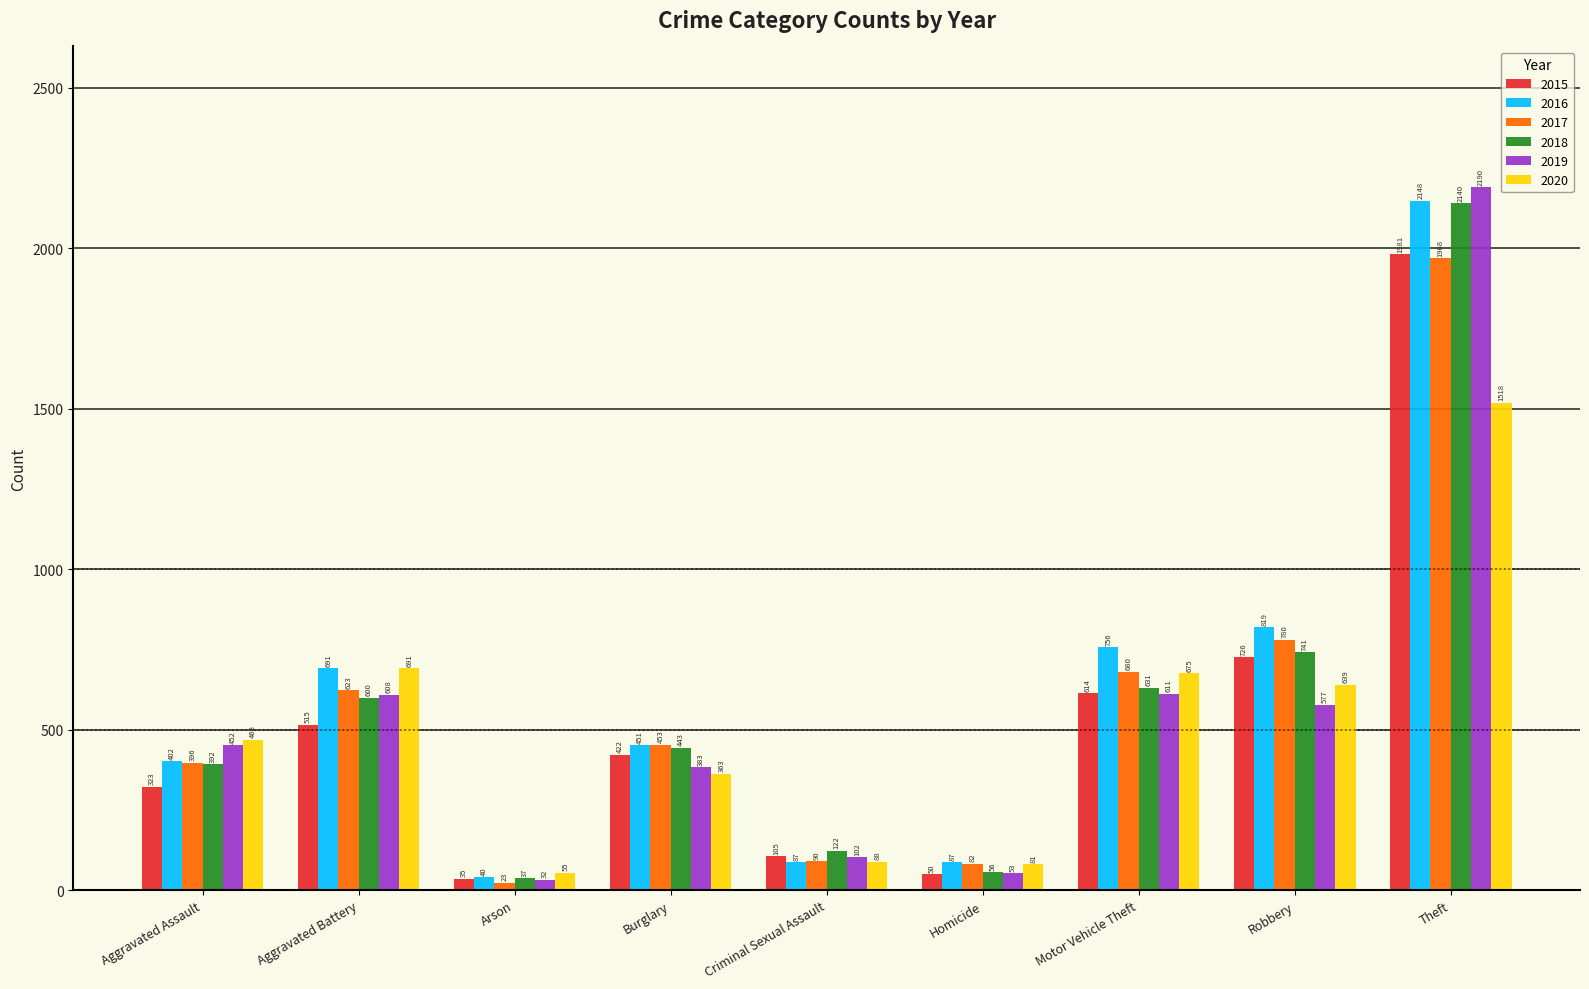

How many bars are there in each group?

6